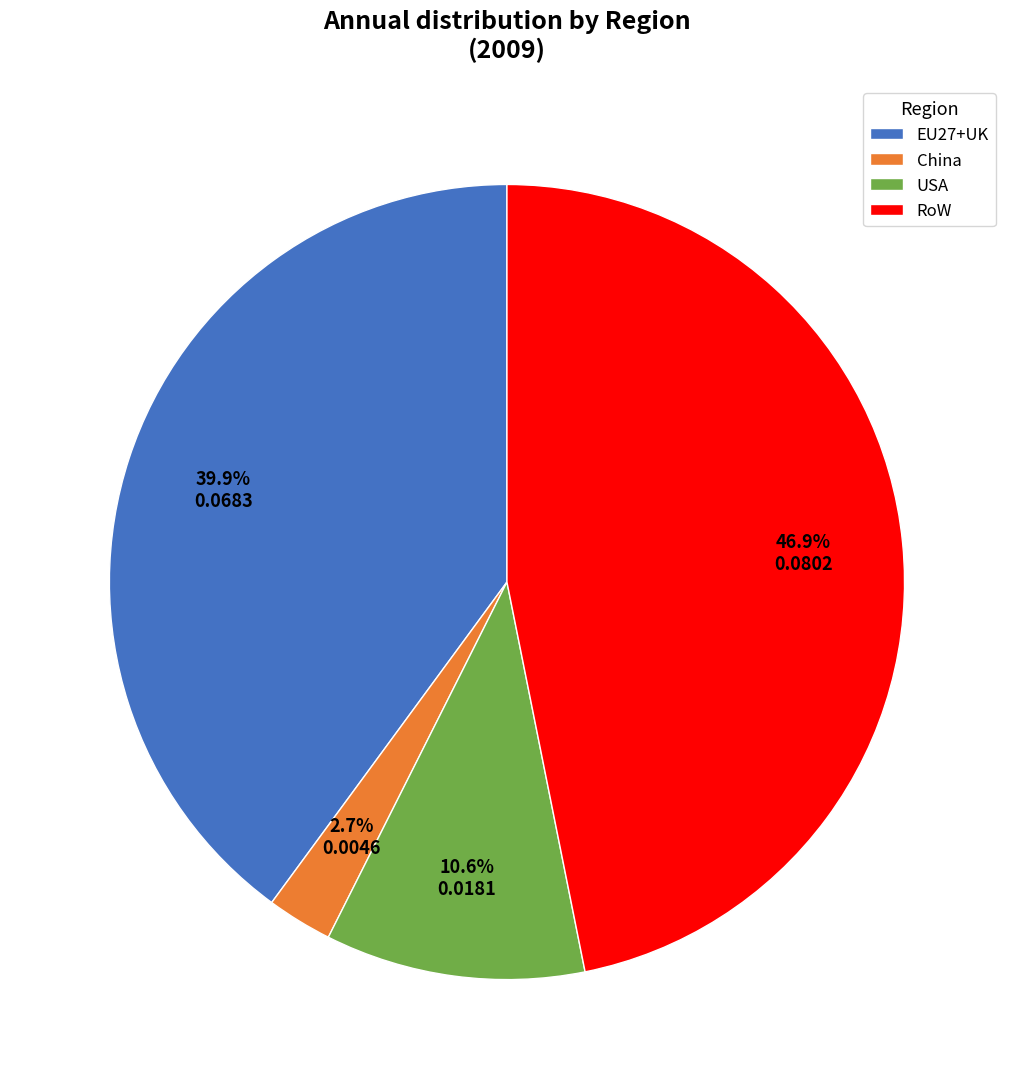

To the nearest percent, what portion does EU27+UK represent?

40%